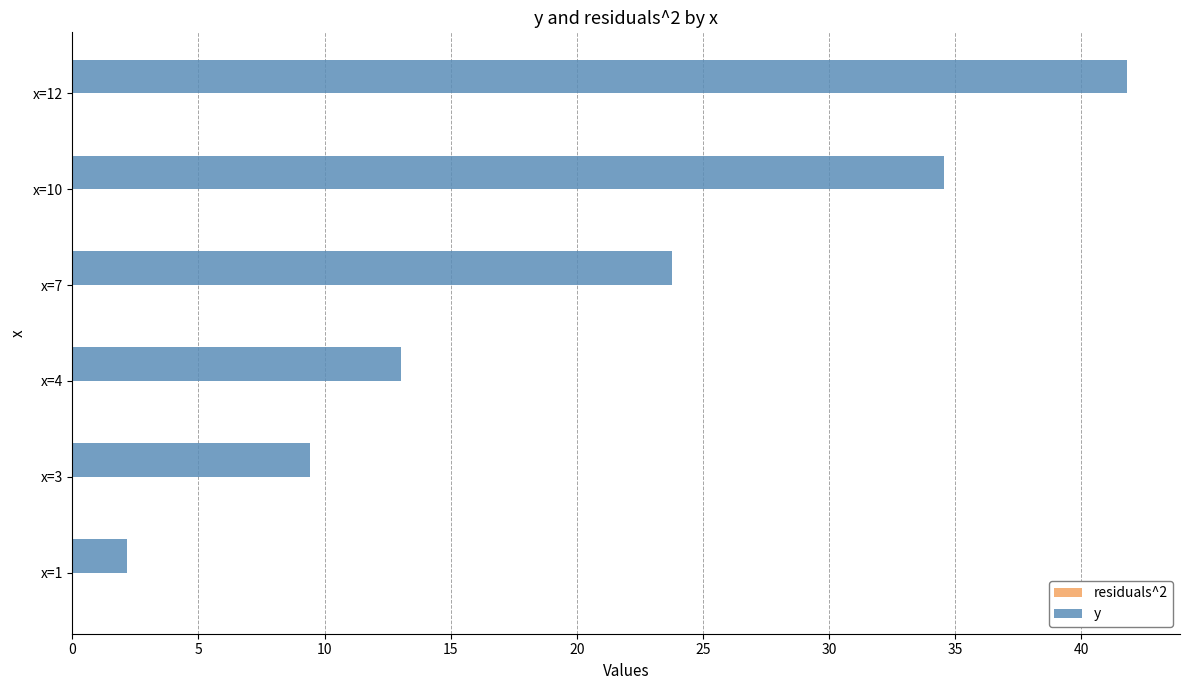

How many values in the y series exceed 23?

3